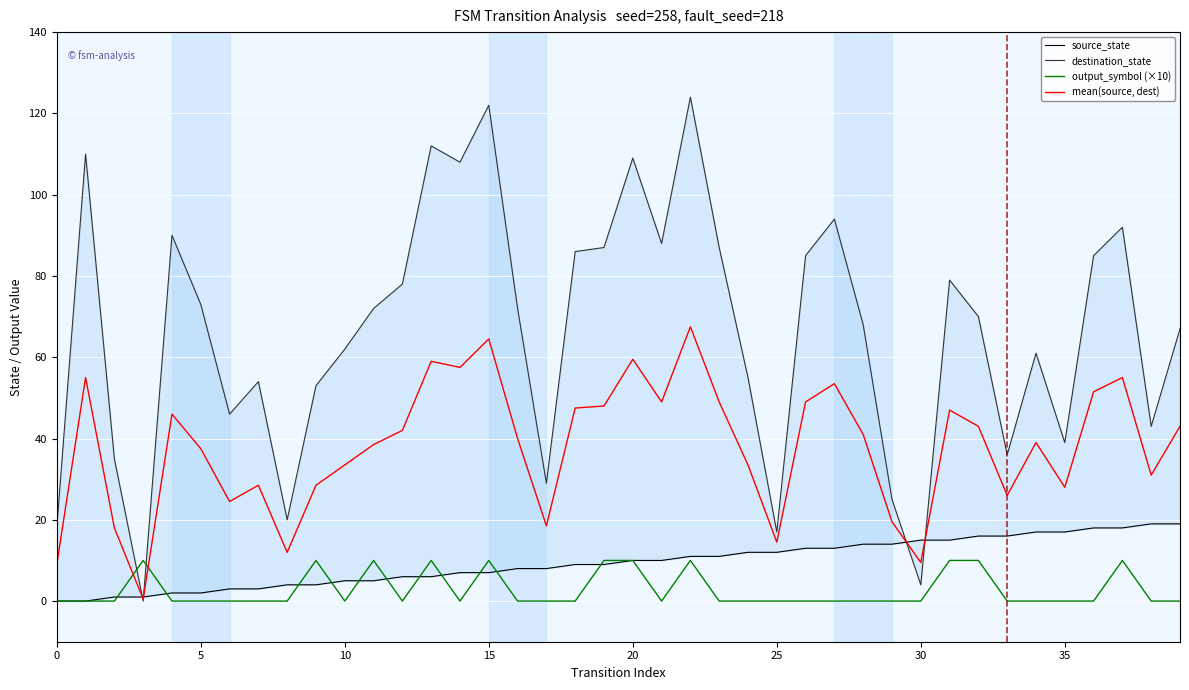

The mean(source, dest) series shows 28.0 at 35. True or false?

True